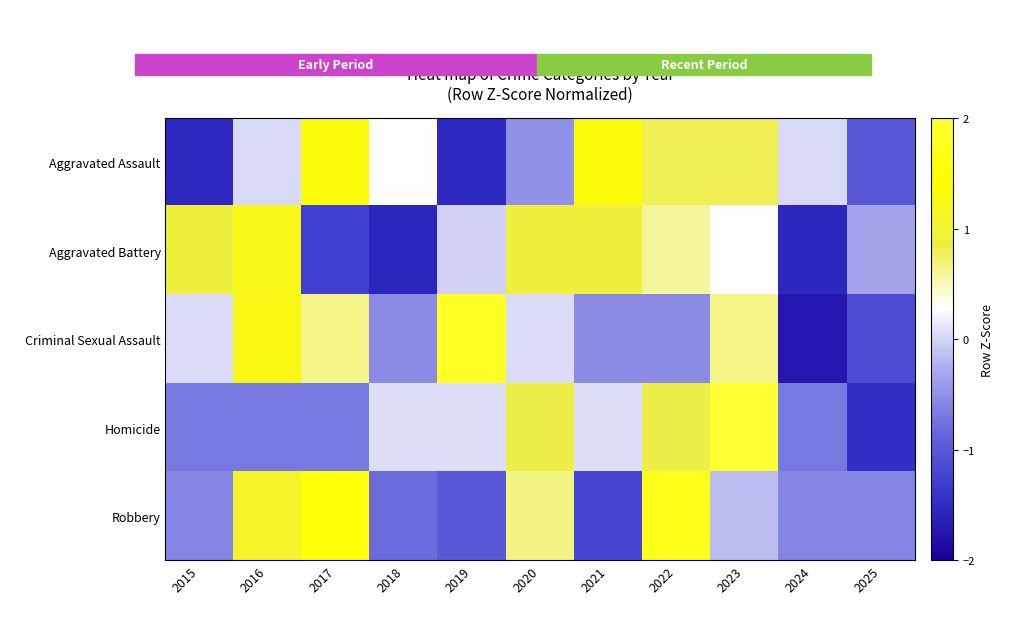

Reading left to right, what are all the values shown in this chart?

Aggravated Assault: 2015=-1.5	2016=0.0	2017=1.3	2018=0.3	2019=-1.5	2020=-0.5	2021=1.3	2022=0.8	2023=0.8	2024=0.0	2025=-1.0
Aggravated Battery: 2015=0.9	2016=1.2	2017=-1.3	2018=-1.6	2019=-0.0	2020=0.9	2021=0.9	2022=0.6	2023=0.3	2024=-1.6	2025=-0.3
Criminal Sexual Assault: 2015=0.1	2016=1.2	2017=0.7	2018=-0.5	2019=1.8	2020=0.1	2021=-0.5	2022=-0.5	2023=0.7	2024=-1.7	2025=-1.1
Homicide: 2015=-0.7	2016=-0.7	2017=-0.7	2018=0.1	2019=0.1	2020=0.8	2021=0.1	2022=0.8	2023=2.4	2024=-0.7	2025=-1.5
Robbery: 2015=-0.6	2016=1.1	2017=1.5	2018=-0.8	2019=-1.0	2020=0.7	2021=-1.2	2022=1.7	2023=-0.2	2024=-0.6	2025=-0.6